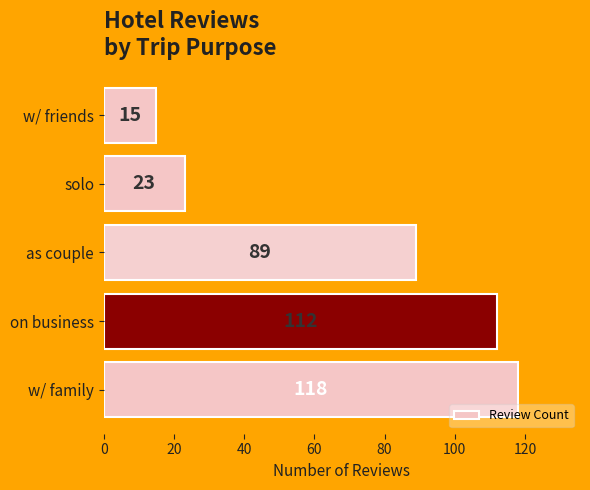

Which category has the lowest value across all series?

w/ friends